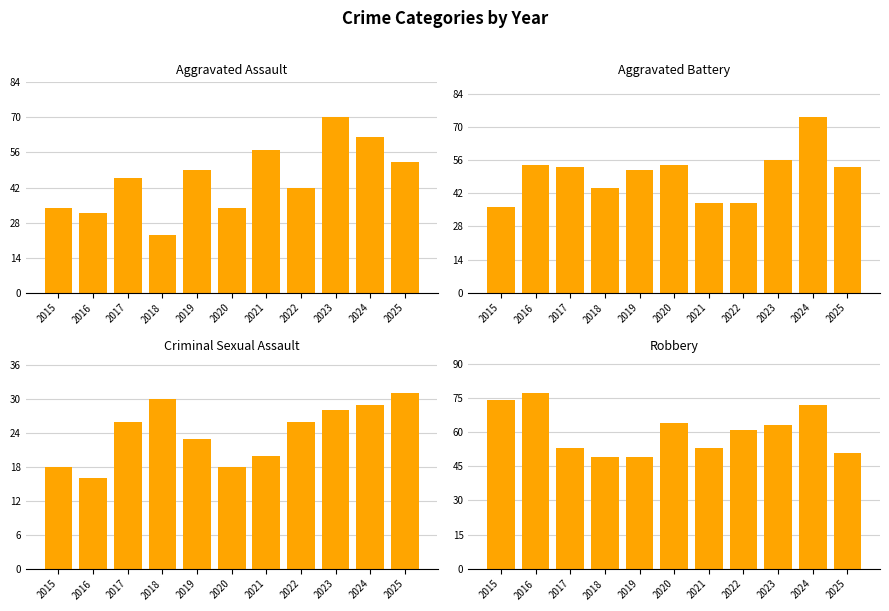

What is the value of the Aggravated Assault bar at the 11th from the left?

52